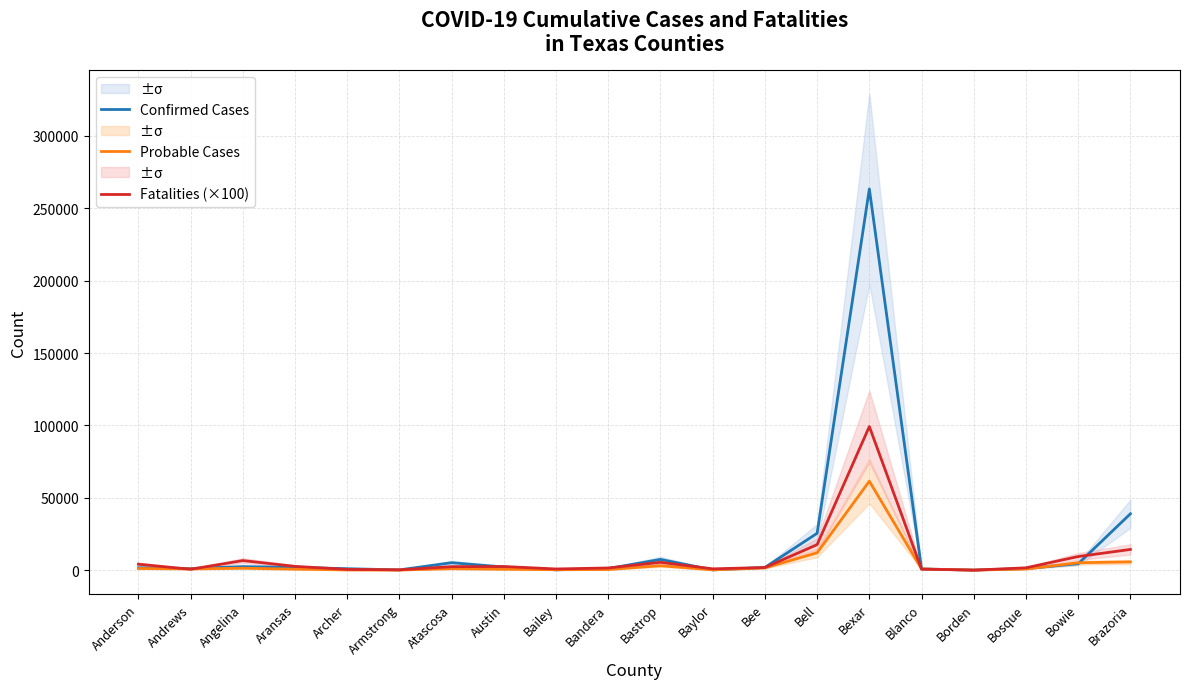

At which category does Probable Cases reach its first local valley?

Andrews